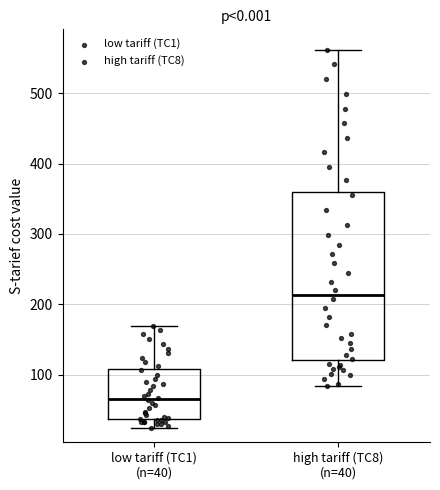

Where does the upper whisker of the box for high tariff (TC8) (n=40) end on the y-axis? The values are not printed on the chart, so give them approximately, as read against the axis.

560